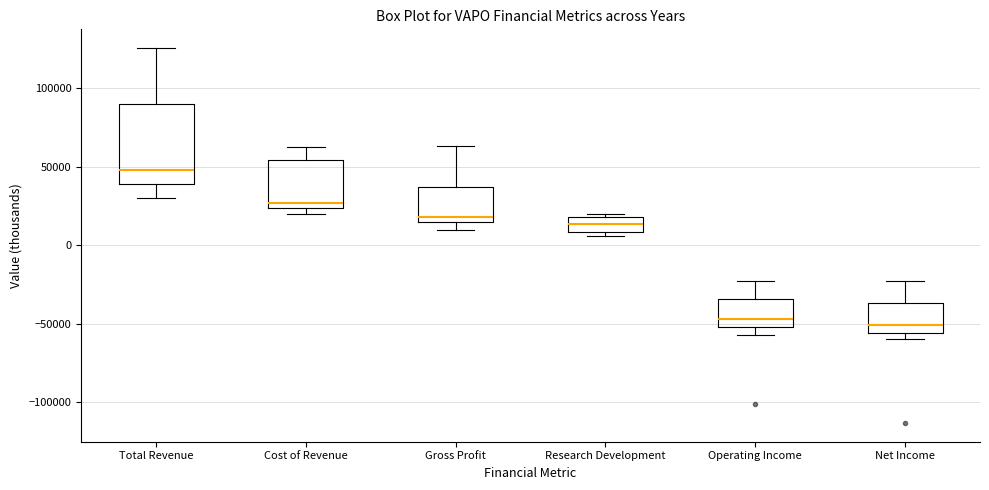

Which box is the tallest, from its lower edge to its upper edge?

Total Revenue